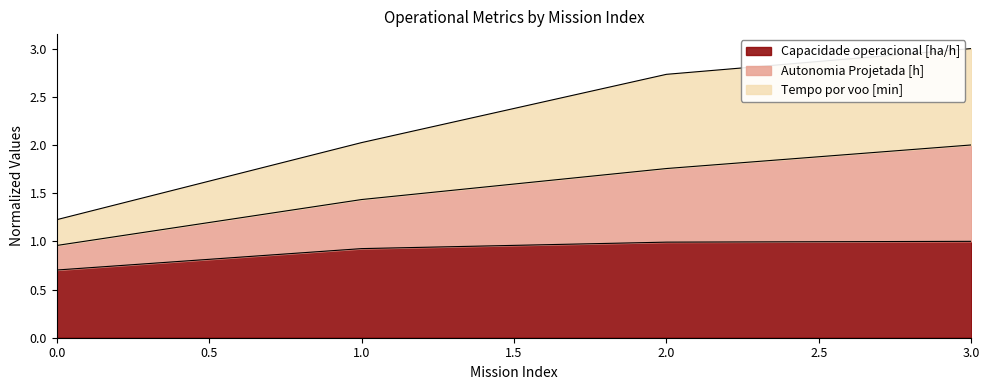

What are all the series names shown in the legend?

Capacidade operacional [ha/h], Autonomia Projetada [h], Tempo por voo [min]